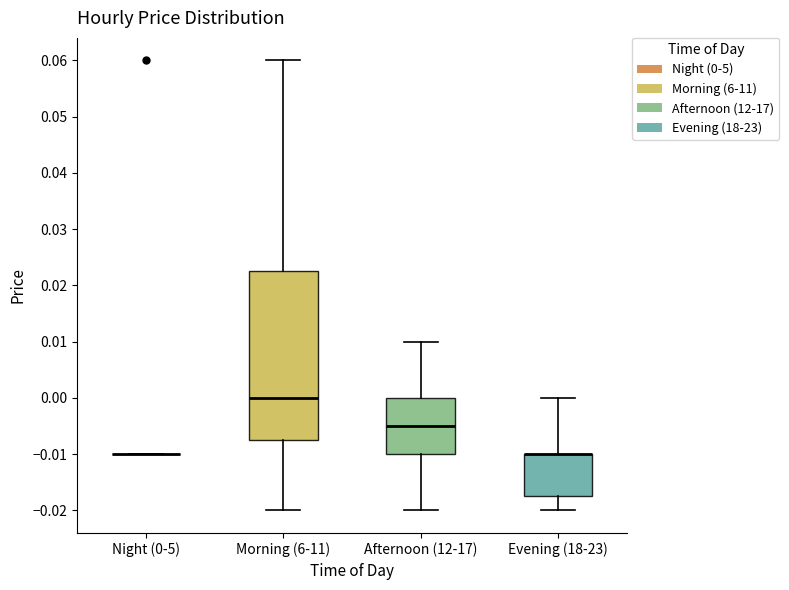

Where is the lower edge of the box for Morning (6-11) on the y-axis? The values are not printed on the chart, so give them approximately, as read against the axis.

-0.007